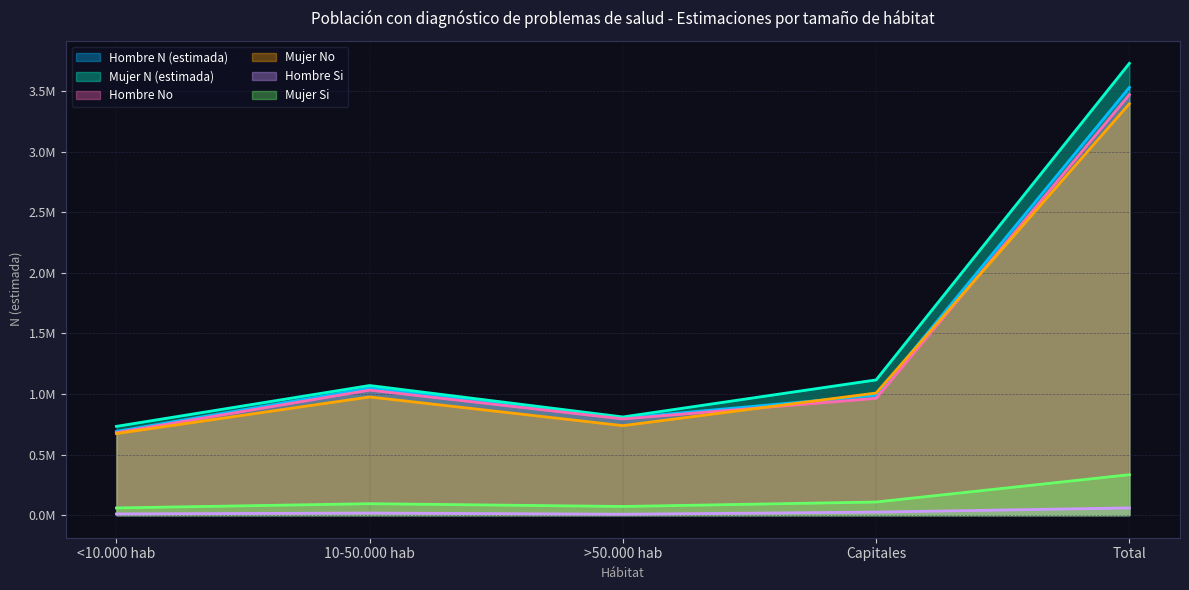

What is the difference between the Hombre No values at Capitales and <10.000 hab?

283186